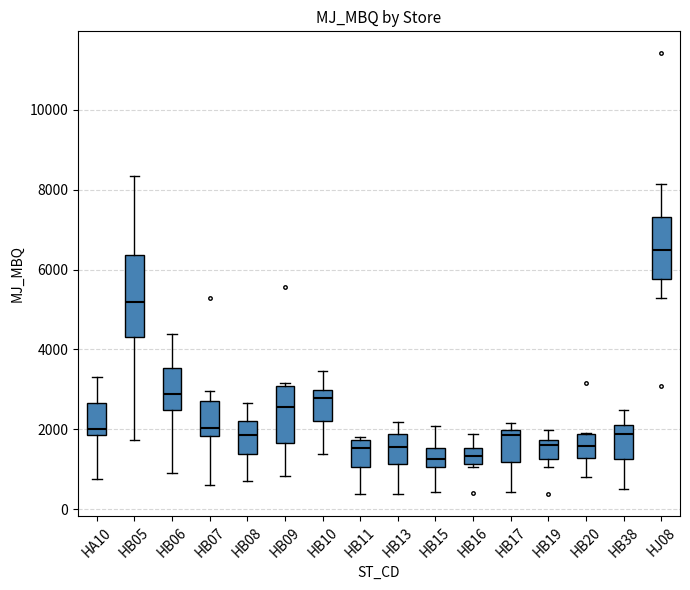

Reading left to right, read every box against the y-axis: the position of its median line, the range the box covers, and the ends of its whiskers. The values are not printed on the chart, so give them approximately, as read against the axis.

HA10: median 2000, box 1800 to 2600, whiskers 800 to 3400
HB05: median 5200, box 4400 to 6400, whiskers 1800 to 8400
HB06: median 2800, box 2400 to 3600, whiskers 1000 to 4400
HB07: median 2000, box 1800 to 2800, whiskers 600 to 3000
HB08: median 1800, box 1400 to 2200, whiskers 800 to 2600
HB09: median 2600, box 1600 to 3000, whiskers 800 to 3200
HB10: median 2800, box 2200 to 3000, whiskers 1400 to 3400
HB11: median 1600, box 1000 to 1800, whiskers 400 to 1800 (just above the box's upper edge)
HB13: median 1600, box 1200 to 1800, whiskers 400 to 2200
HB15: median 1200, box 1000 to 1600, whiskers 400 to 2000
HB16: median 1400, box 1200 to 1600, whiskers 1000 to 1800
HB17: median 1800, box 1200 to 2000, whiskers 400 to 2200
HB19: median 1600, box 1200 to 1800, whiskers 1000 to 2000
HB20: median 1600, box 1200 to 1800, whiskers 800 to 2000
HB38: median 1800, box 1200 to 2200, whiskers 600 to 2400
HJ08: median 6400, box 5800 to 7400, whiskers 5200 to 8200